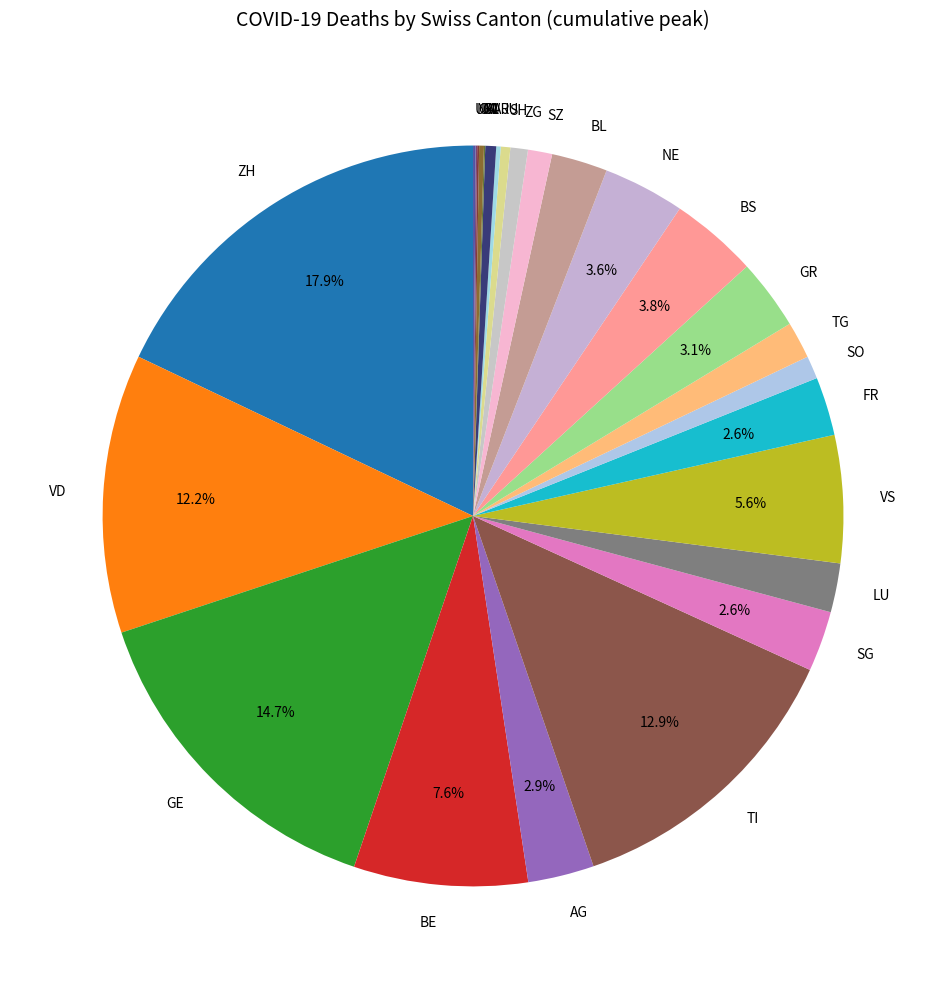

Do VD and NE together represent more than half of the pie?

No